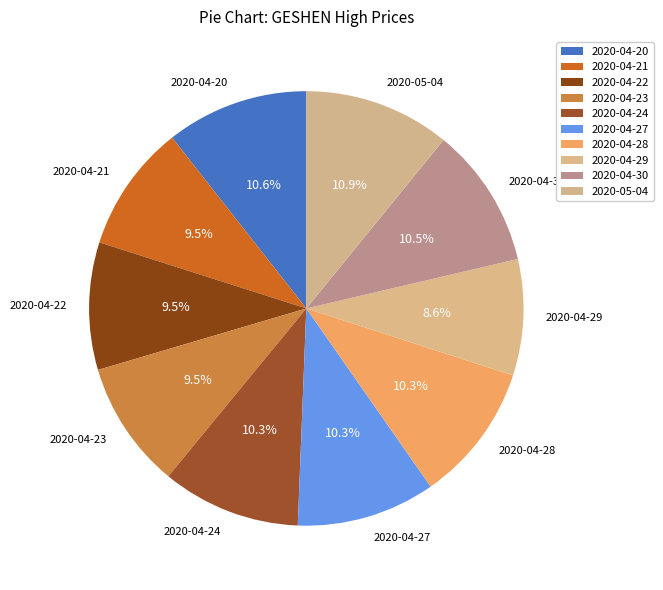

Do 2020-04-23 and 2020-05-04 together represent more than half of the pie?

No